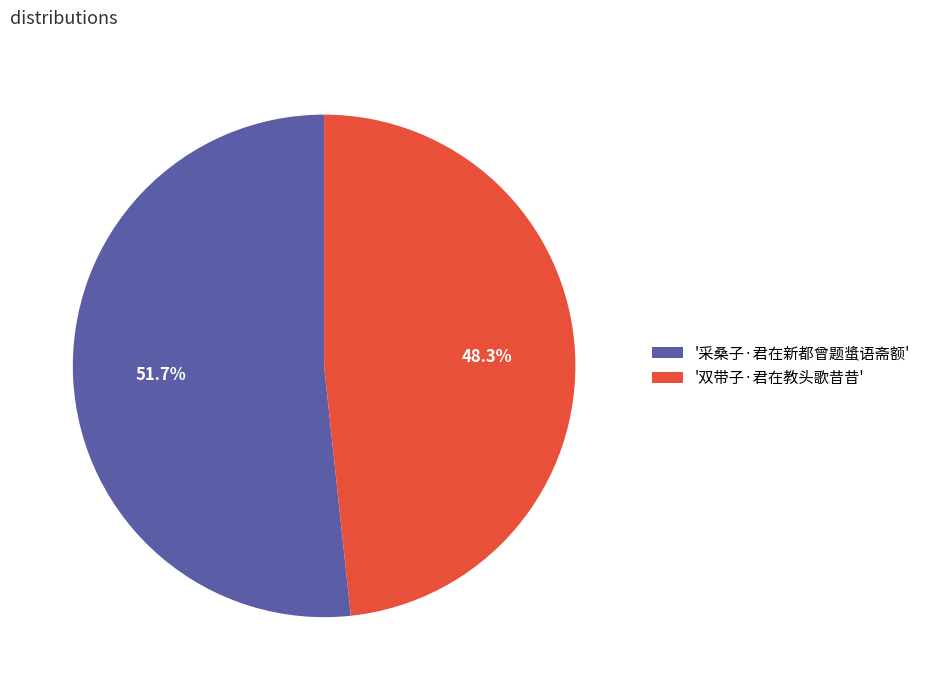

Which has a higher value, '采桑子·君在新都曾题螀语斋额' or '双带子·君在教头歌昔昔'?

'采桑子·君在新都曾题螀语斋额'